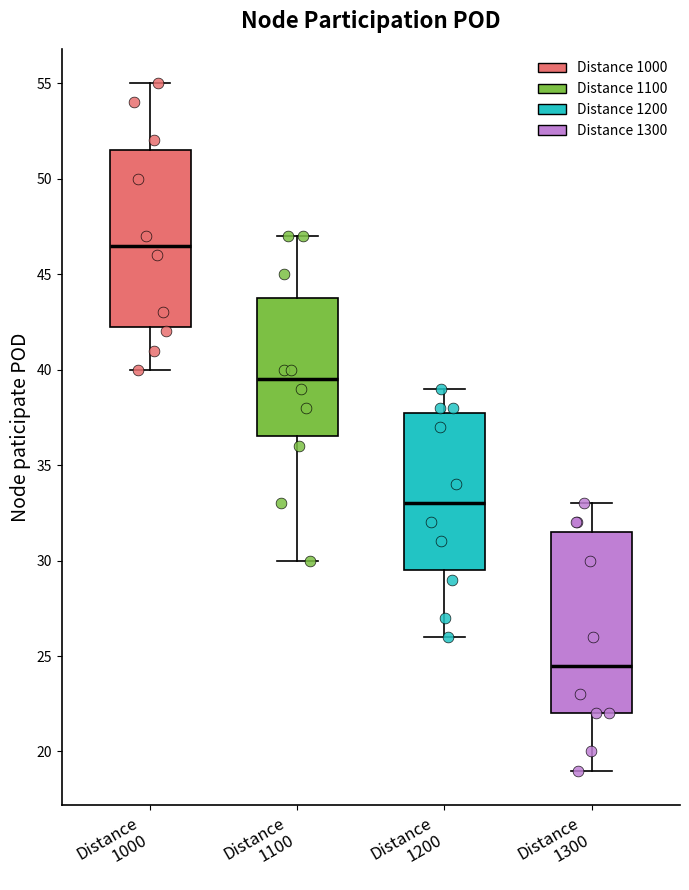

Reading left to right, transcribe this box plot: for each box, give where its median line is, the range the box spans, and where its two whiskers end, as read against the y-axis. The values are not printed on the chart, so give them approximately, as read against the axis.

Distance 1000: median 46.5, box 42.5 to 51.5, whiskers 40.0 to 55.0
Distance 1100: median 39.5, box 36.5 to 44.0, whiskers 30.0 to 47.0
Distance 1200: median 33.0, box 29.5 to 38.0, whiskers 26.0 to 39.0
Distance 1300: median 24.5, box 22.0 to 31.5, whiskers 19.0 to 33.0